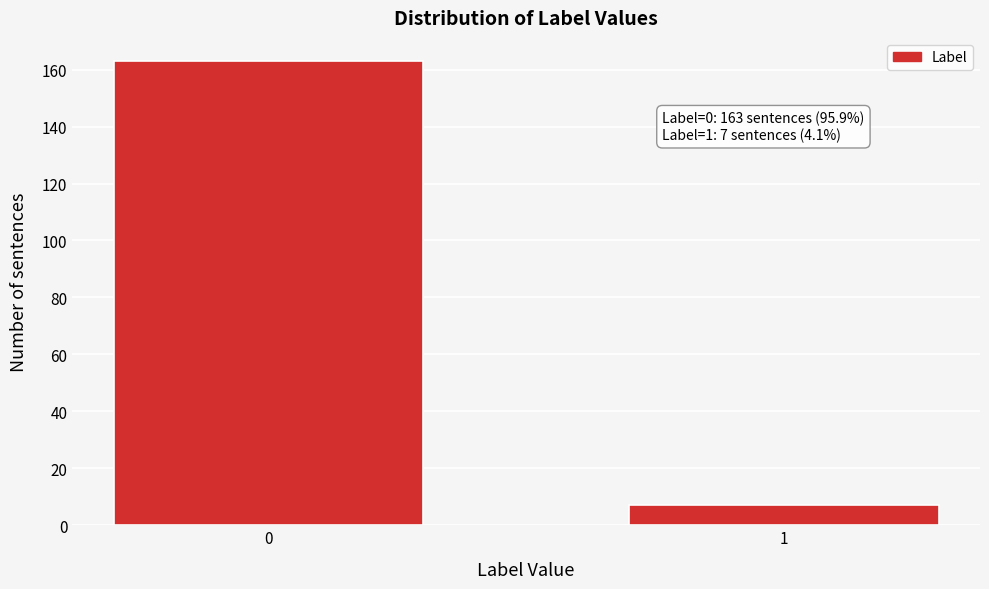

Reading right to left, extract all data points from this chart.

1=7	0=163